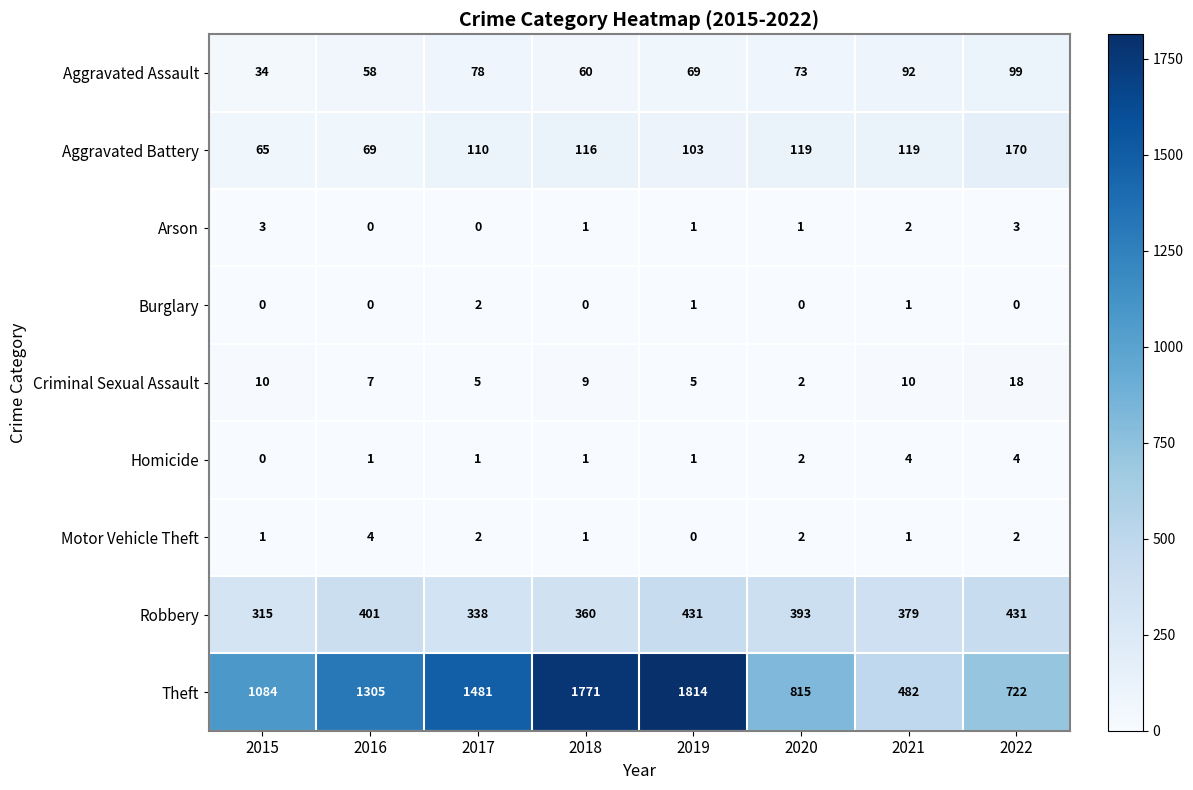

How many values in the Aggravated Battery series are below 116?

4